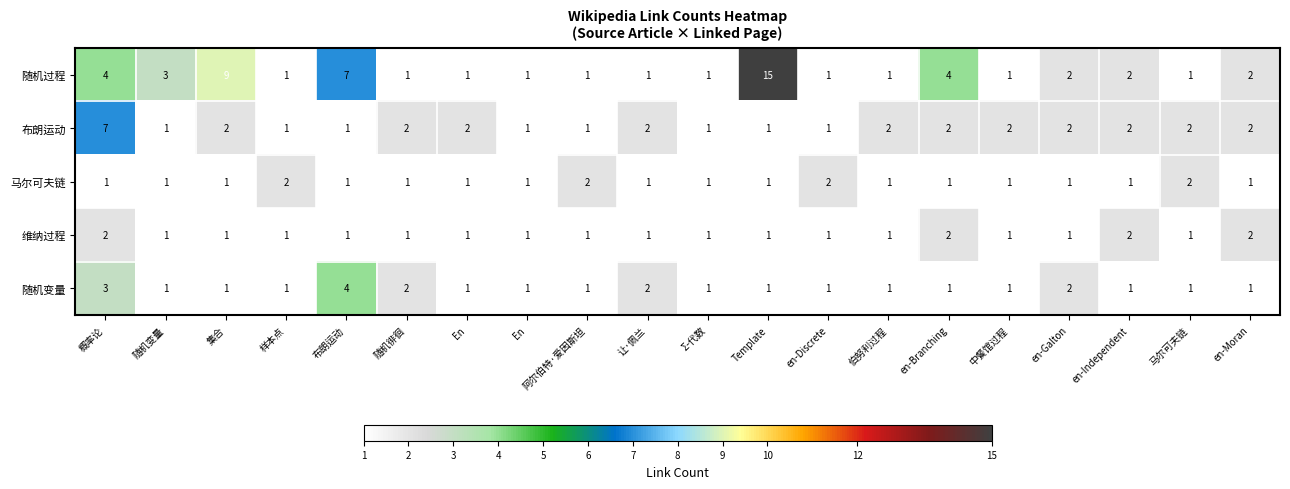

Which series has the largest total across all categories?

随机过程